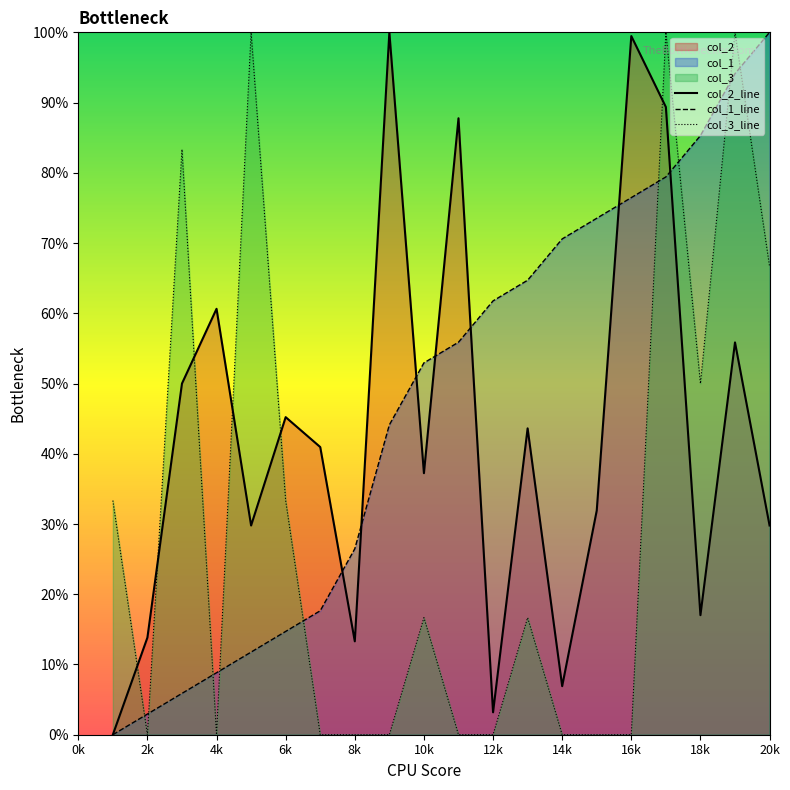

What is the total value across all series at 14k?

77.5